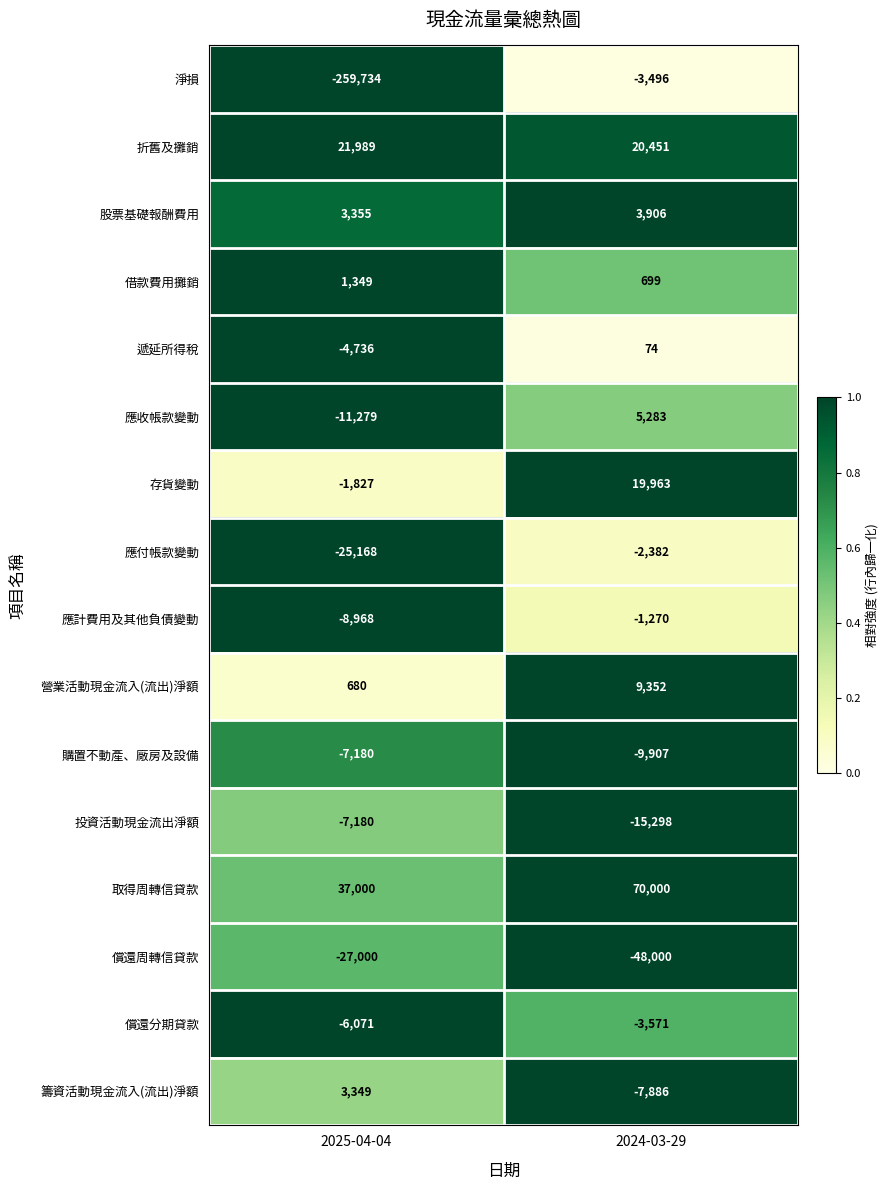

What is the difference between the maximum and minimum values in the 應計費用及其他負債變動 series?

7698